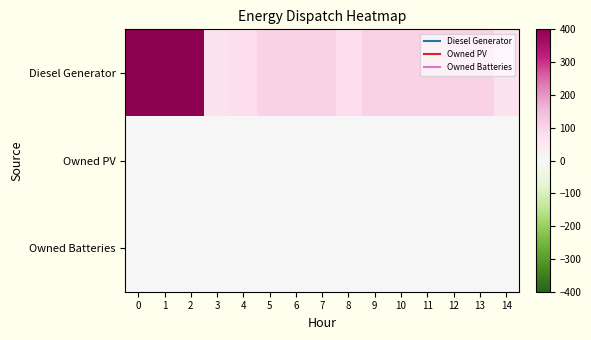

At how many categories does at least one series exceed 340?

3